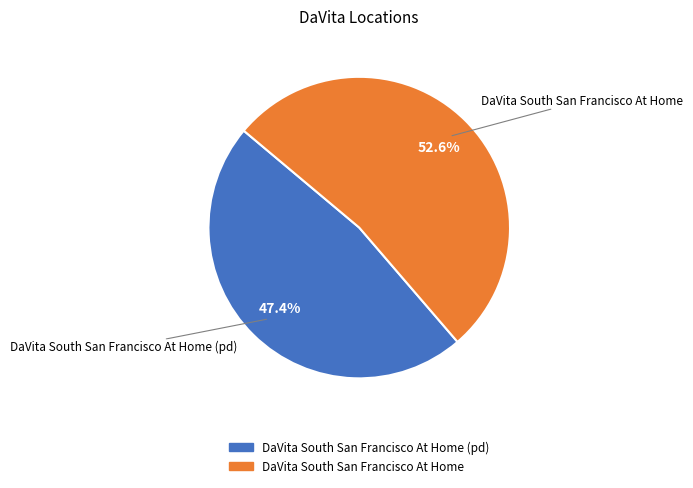

Is there any slice that represents more than half of the pie?

Yes